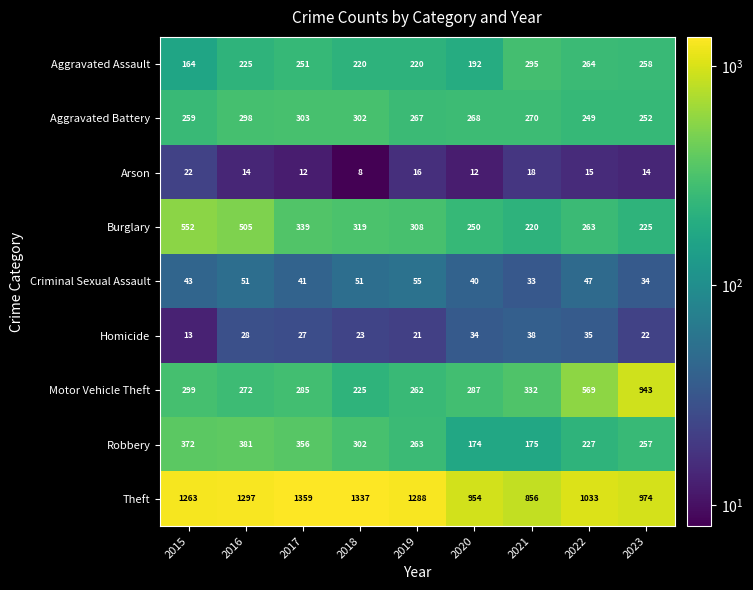

Which series has the largest total across all categories?

Theft